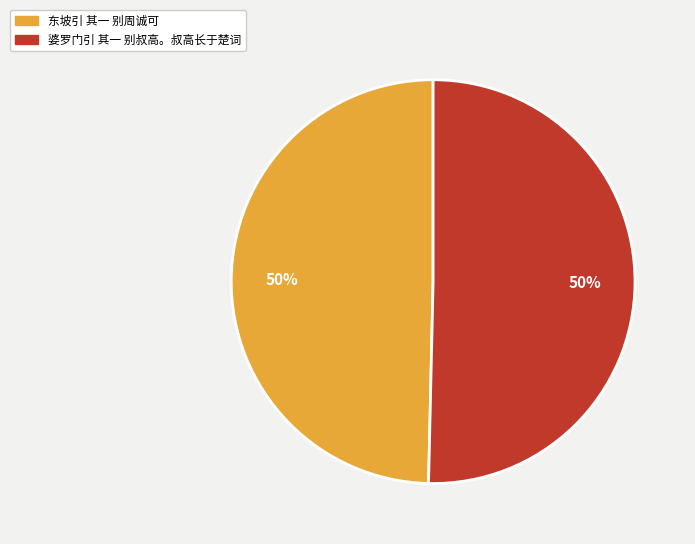

The 婆罗门引 其一 别叔高。叔高长于楚词 slice represents 45% of the pie. True or false?

False